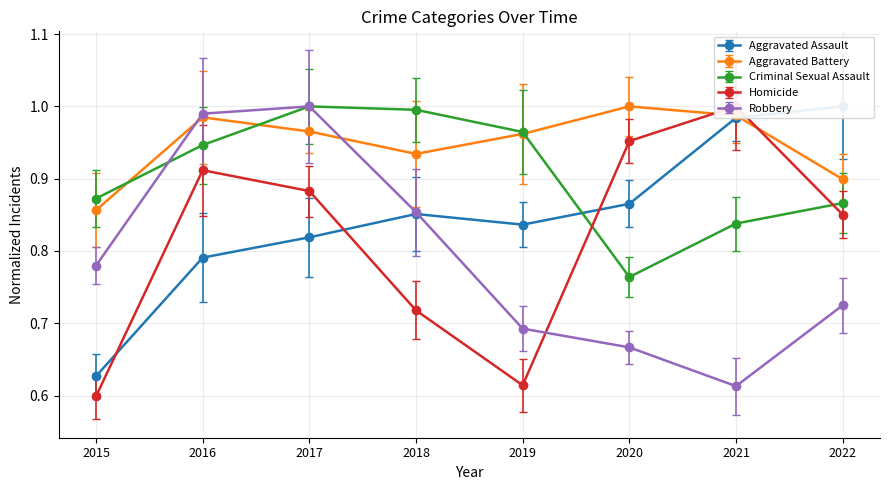

What is the total value across all series at 2022?

4.3